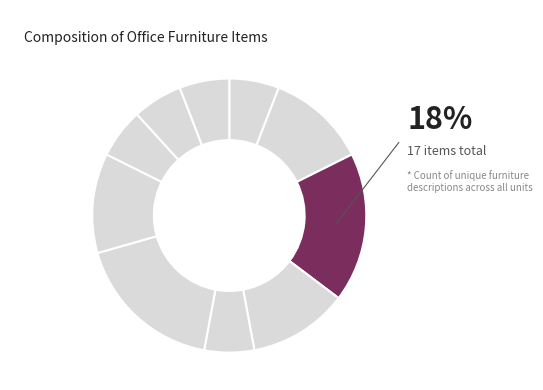

What is the largest slice in the pie chart?

SWIVEL CHAIR MESH